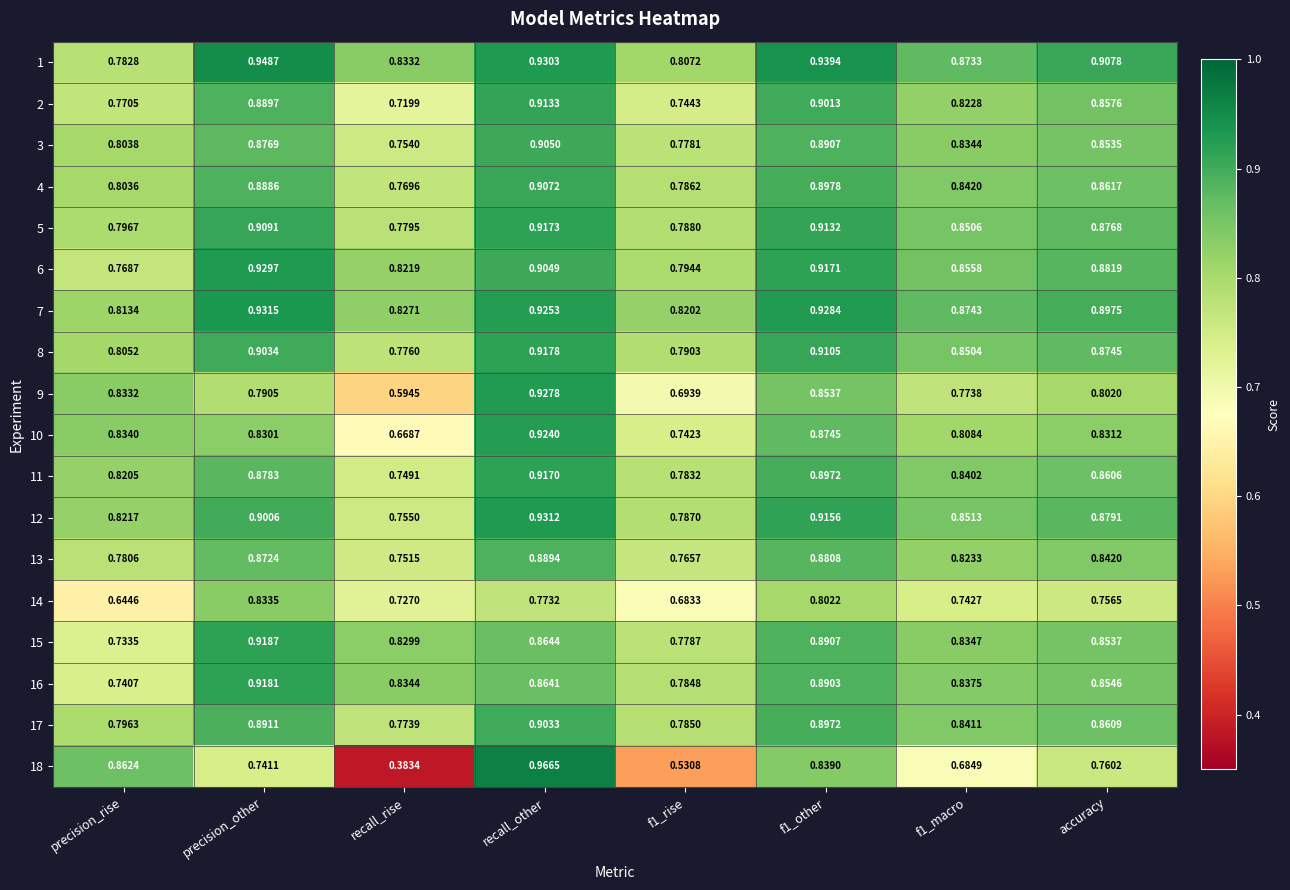

Which category has the highest value in the 8 series?

recall_other